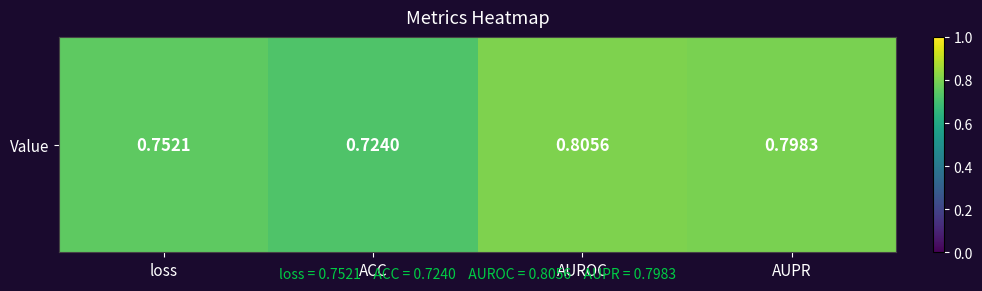

Which label corresponds to the largest value in the chart?

AUROC